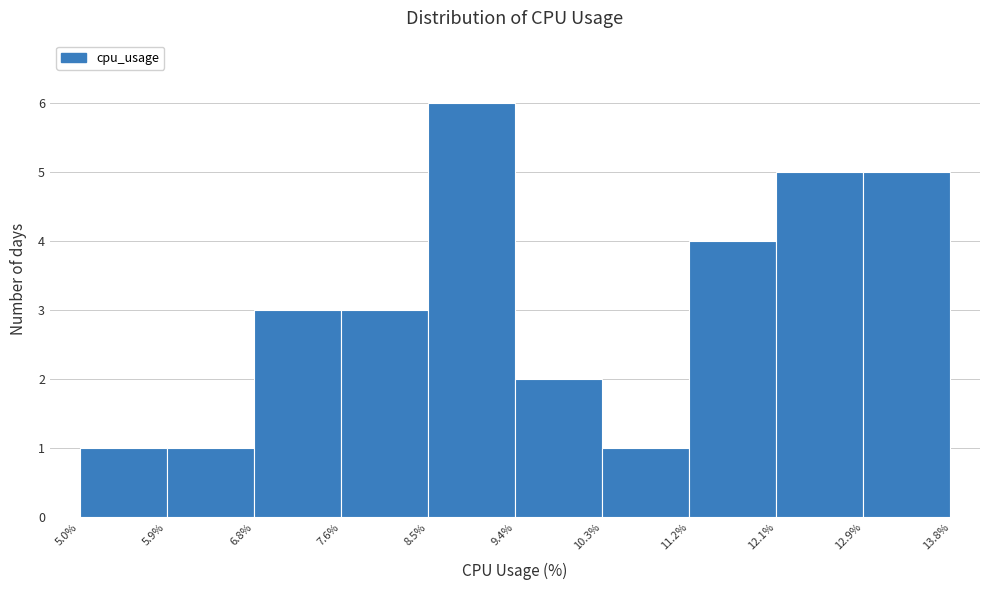

Over which range of the x-axis is the bar tallest?

8.5% to 9.4%